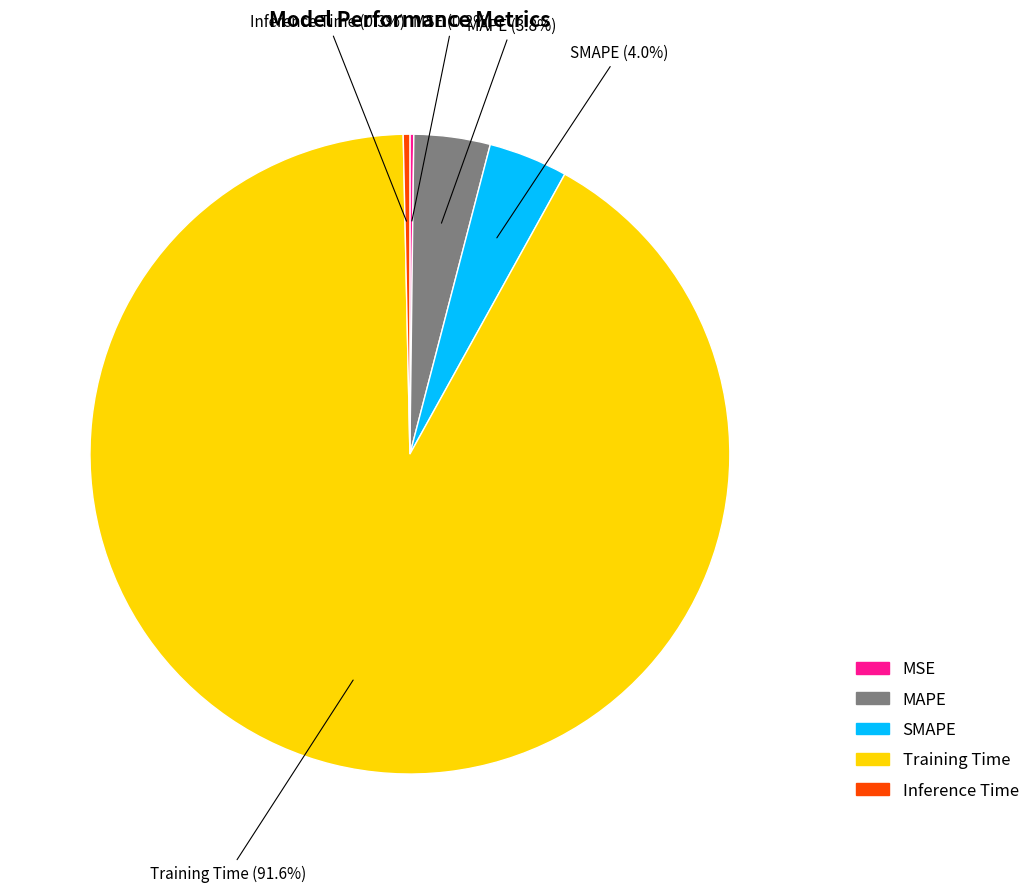

To the nearest percent, what portion does SMAPE represent?

4%